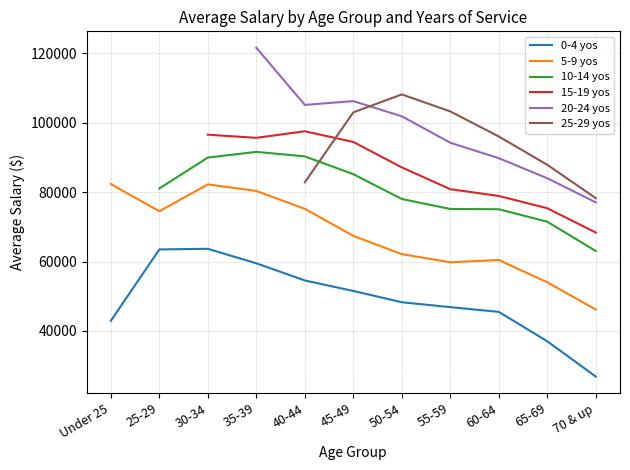

Does the chart display data point markers on the line(s)?

No